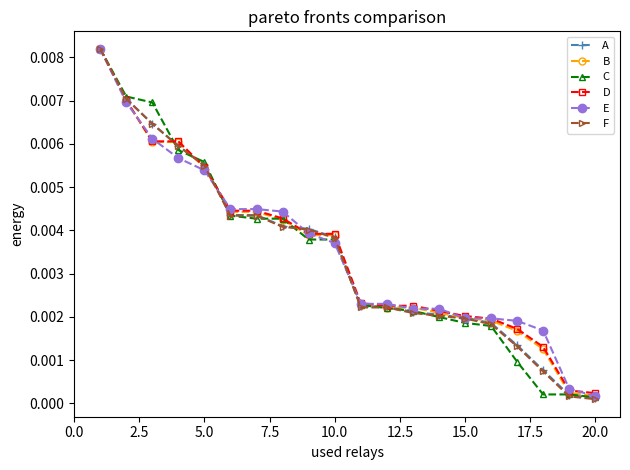

How many distinct data groups are displayed?

6